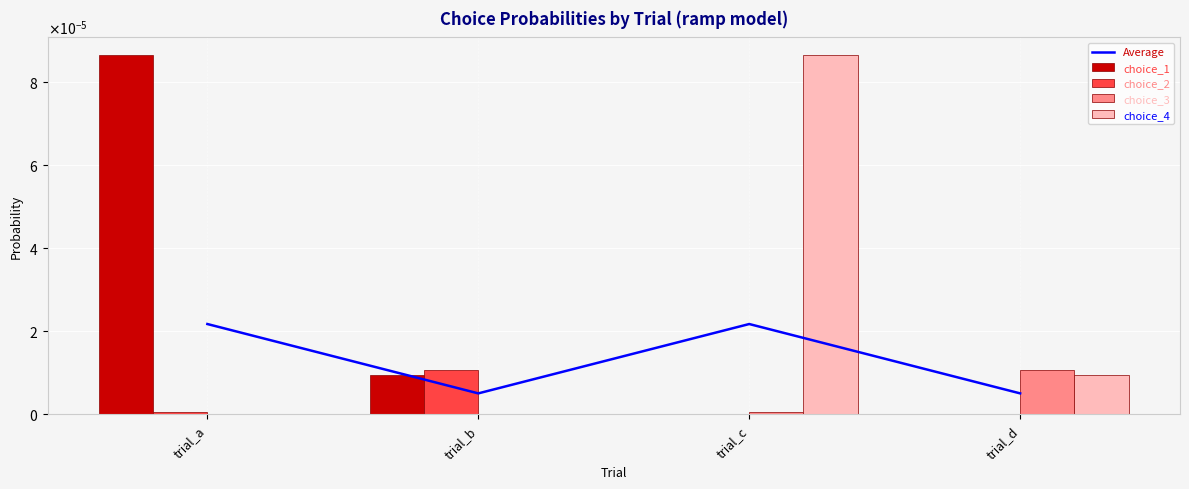

Which has a higher value, trial_a or trial_b?

trial_a